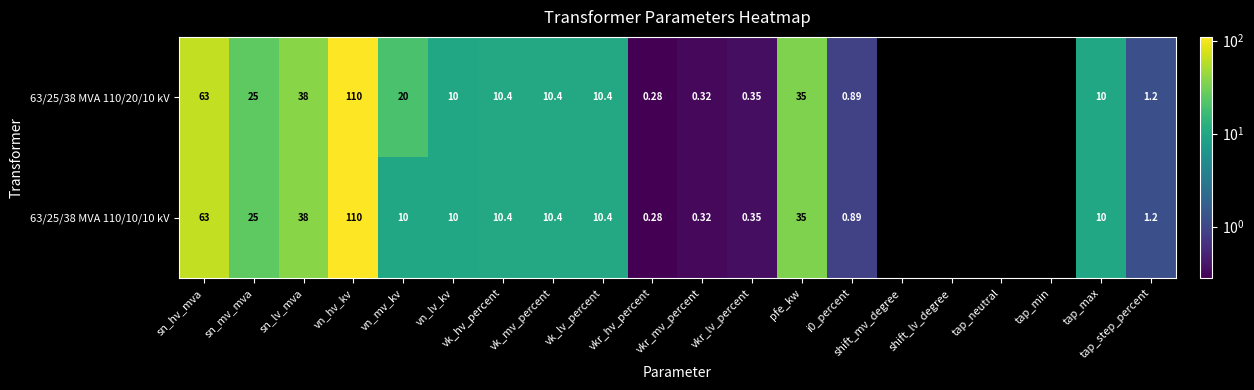

Rank the series by their maximum value, from highest to lowest.

63/25/38 MVA 110/20/10 kV, 63/25/38 MVA 110/10/10 kV